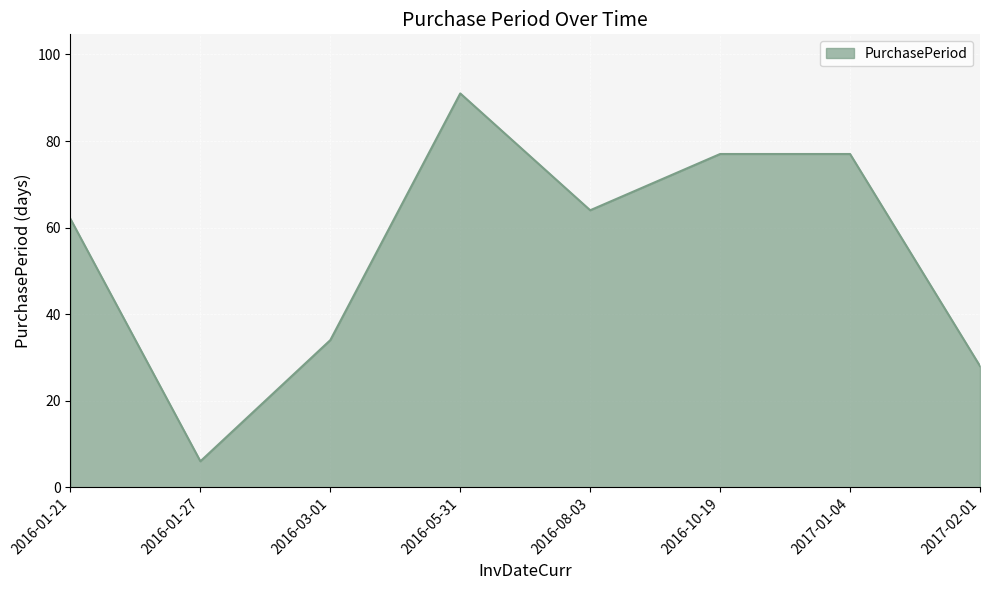

What is the minimum value shown in the chart?

6